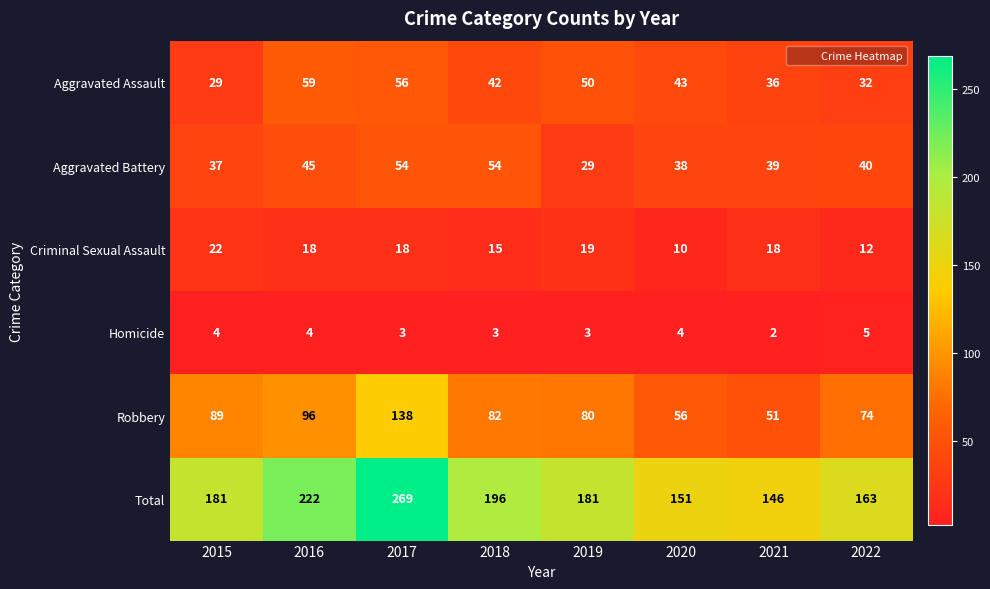

True or false: Aggravated Assault has a value of 60 at 2020.

False